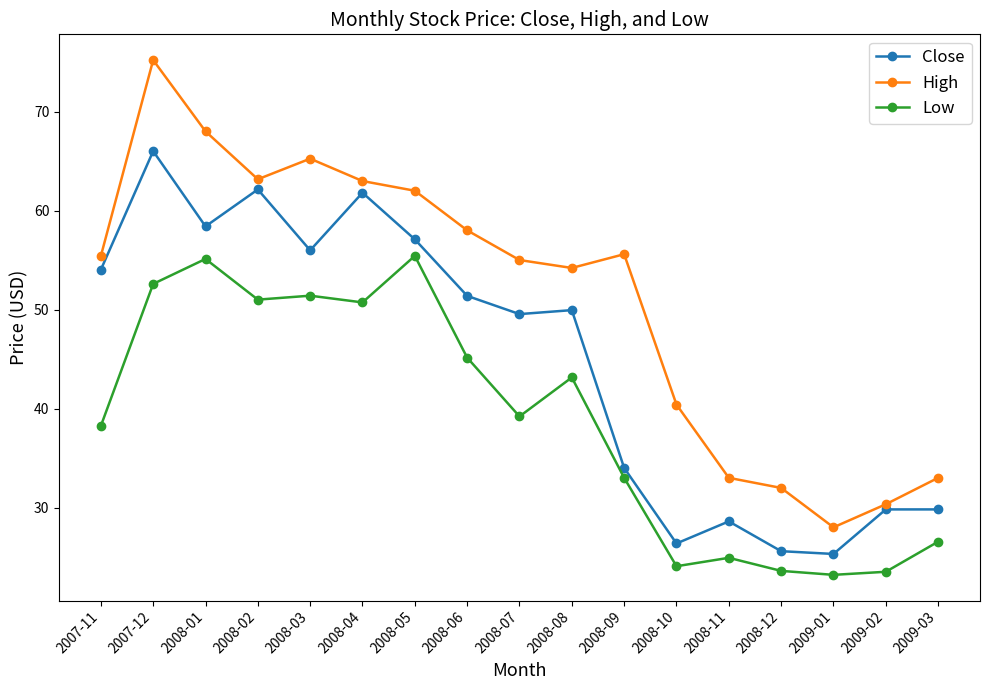

Does the chart have visible grid lines?

No